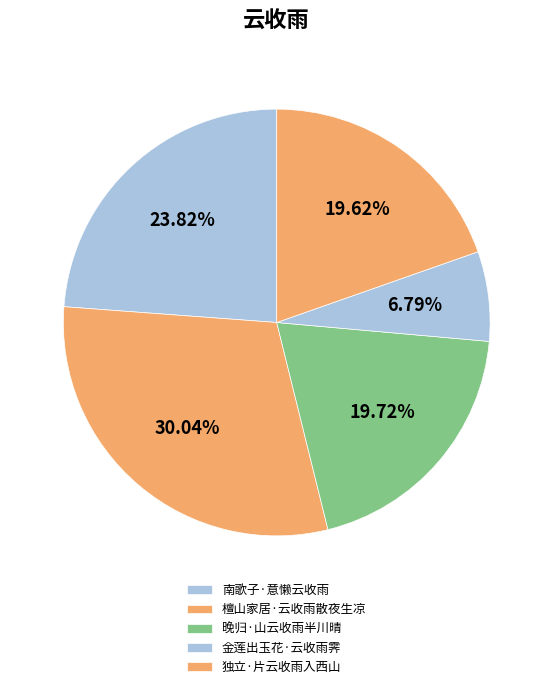

Count the number of slices in the pie.

5